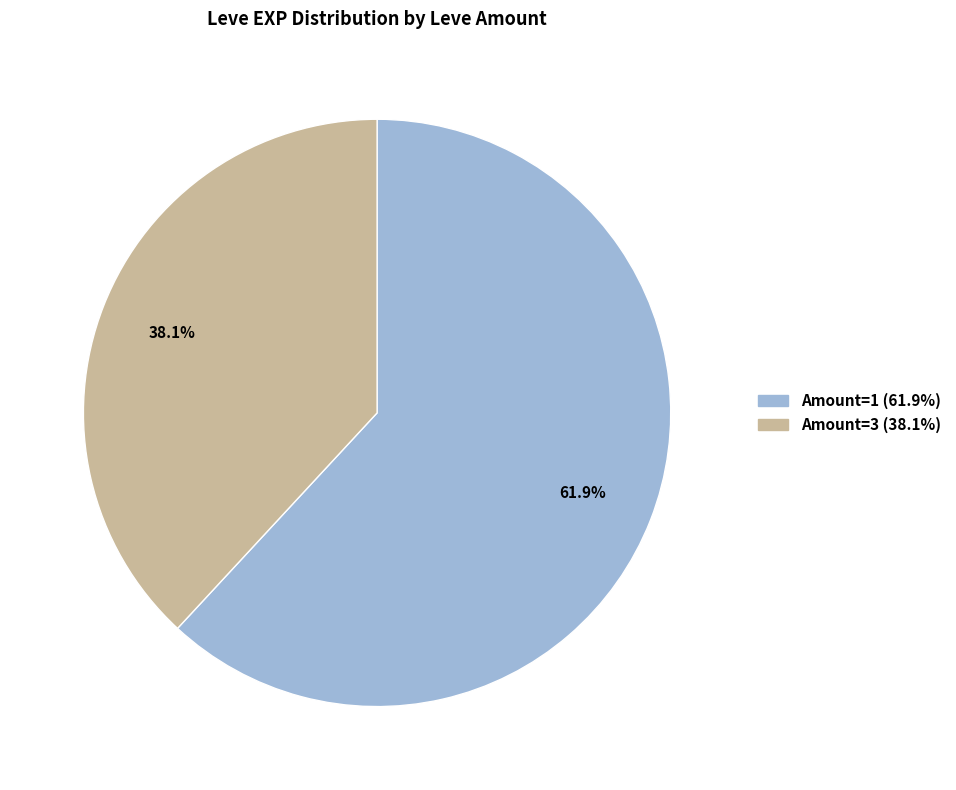

Is there a majority slice in this chart?

Yes